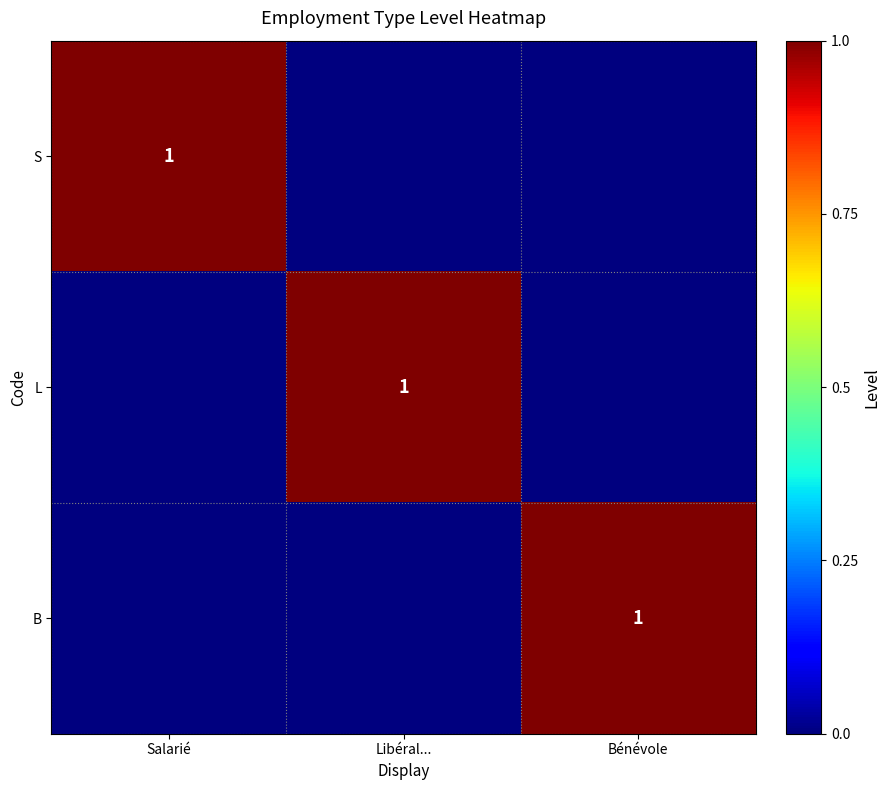

What is the total value across all series at Libéral...?

1